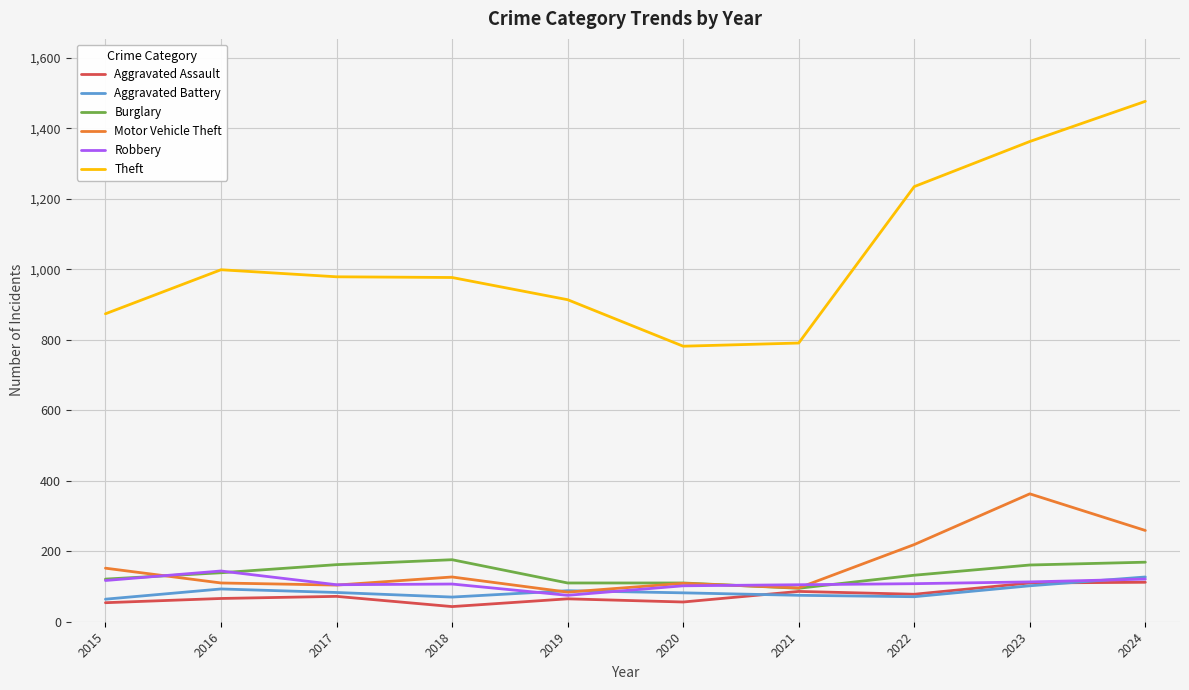

True or false: Motor Vehicle Theft and Theft intersect in this chart.

False